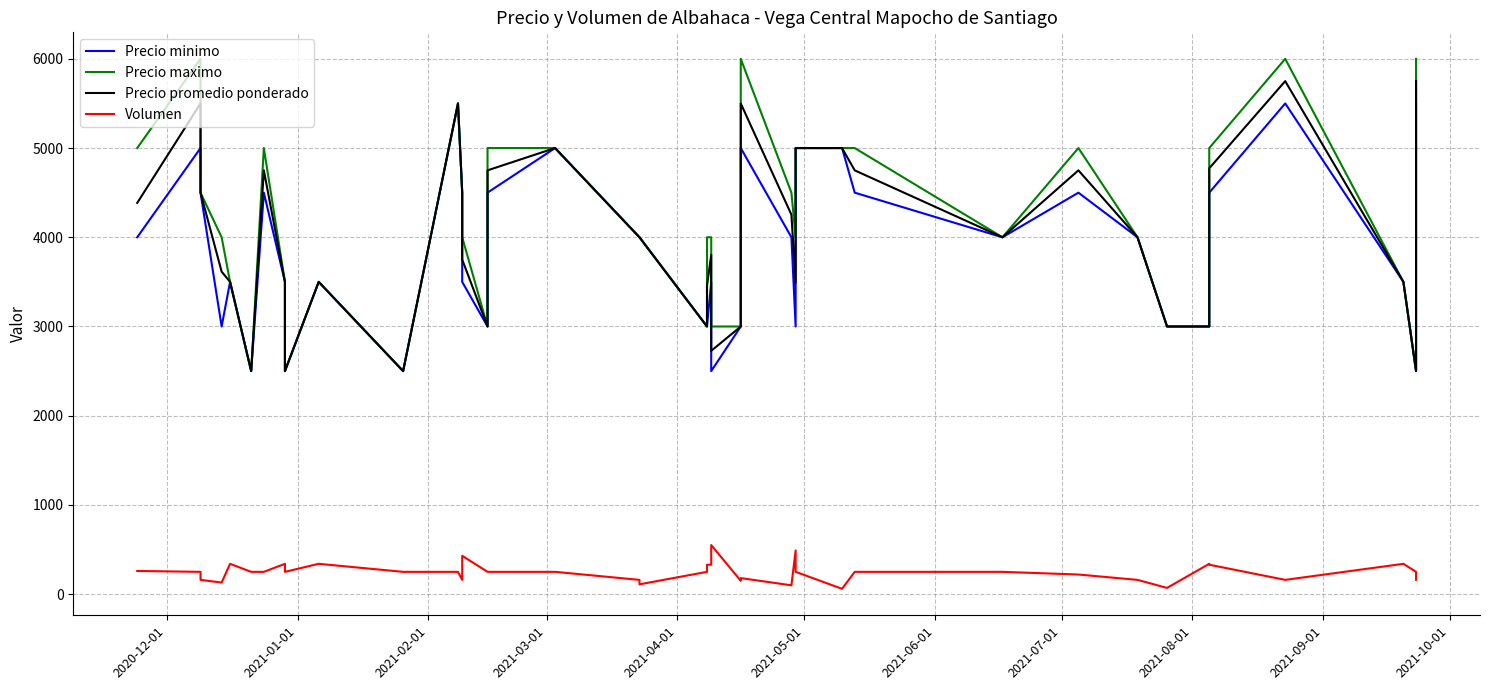

Does the chart display data point markers on the line(s)?

No